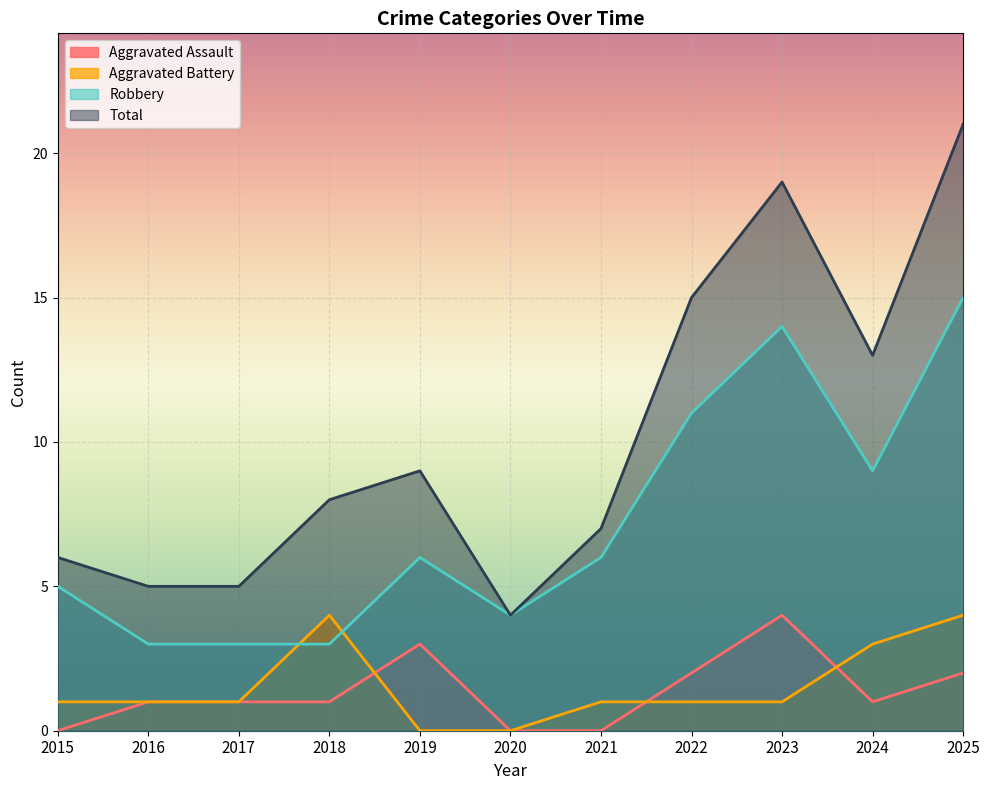

True or false: Aggravated Battery has more than 2 interior local peaks.

False